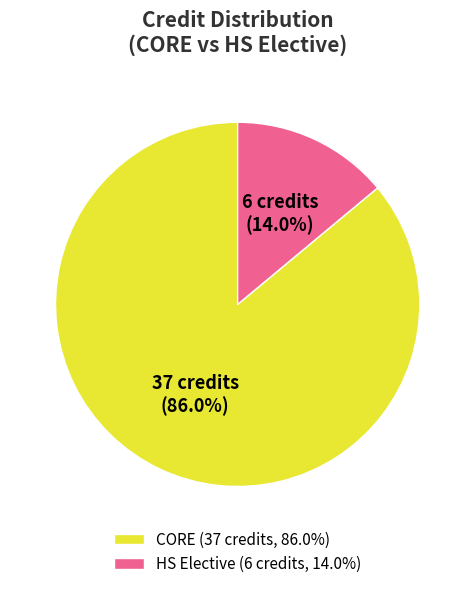

Is there a majority slice in this chart?

Yes